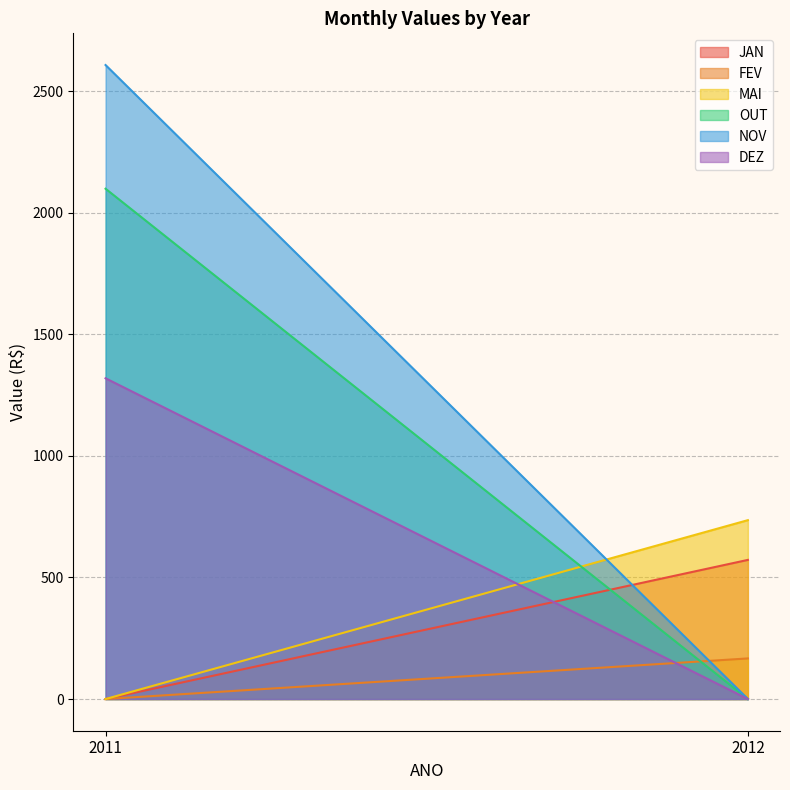

True or false: MAI has a value of 0.0 at 2011.

True